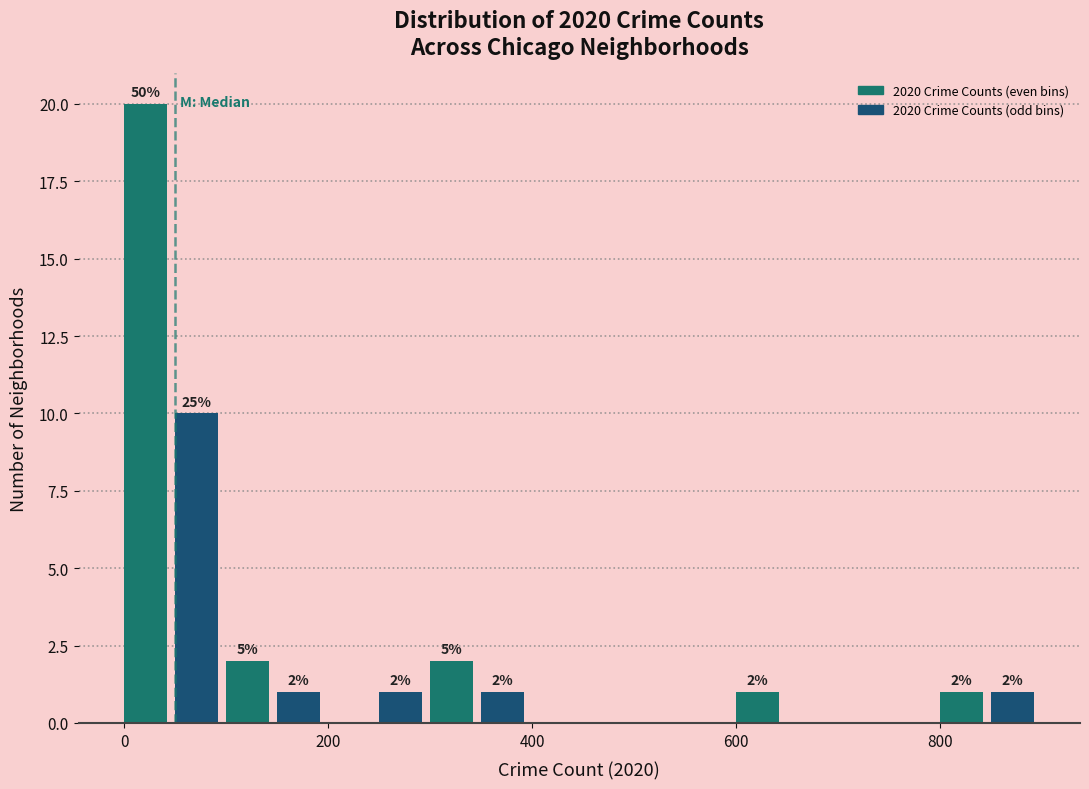

Read against the x-axis, roughly where is the centre of the tallest bar?

20